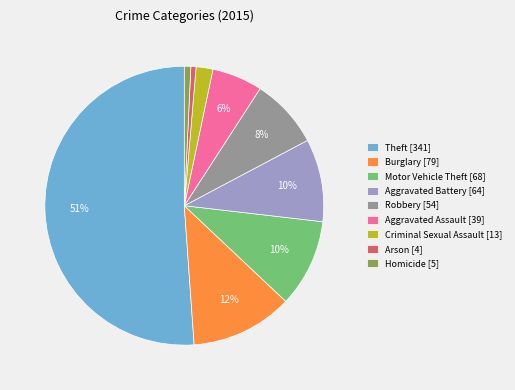

Combined, do Arson [4] and Aggravated Assault [39] account for over 50%?

No